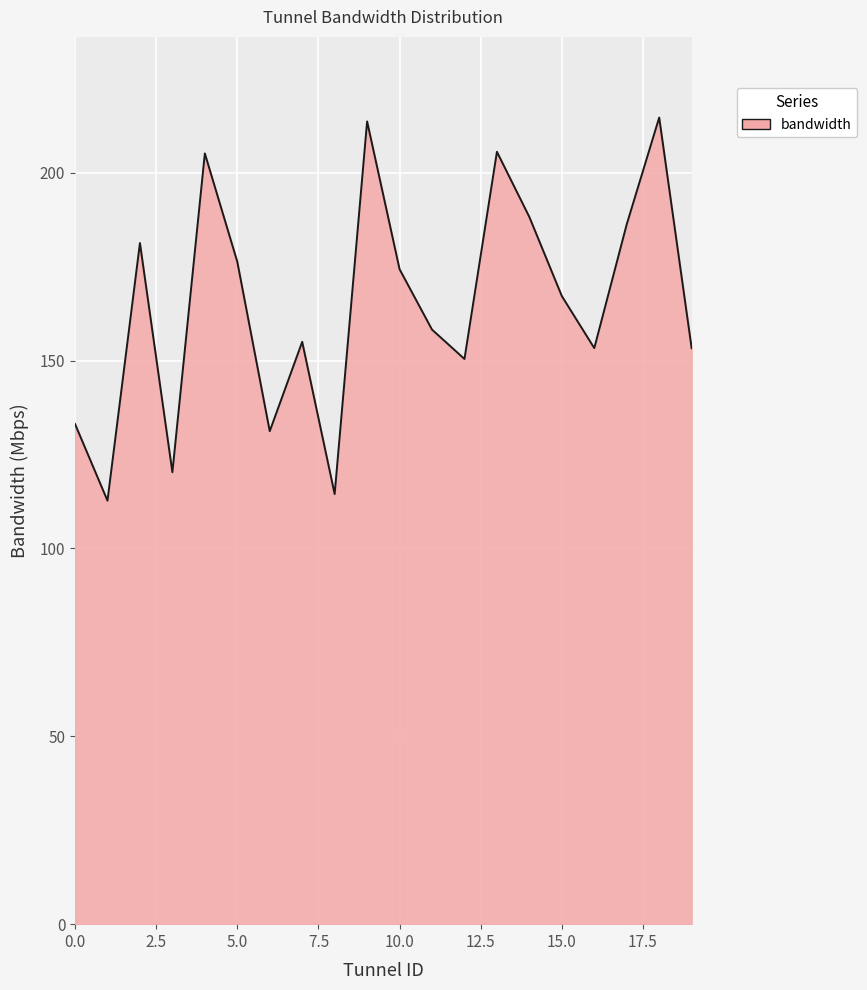

What is the difference between the maximum and minimum values?

102.0